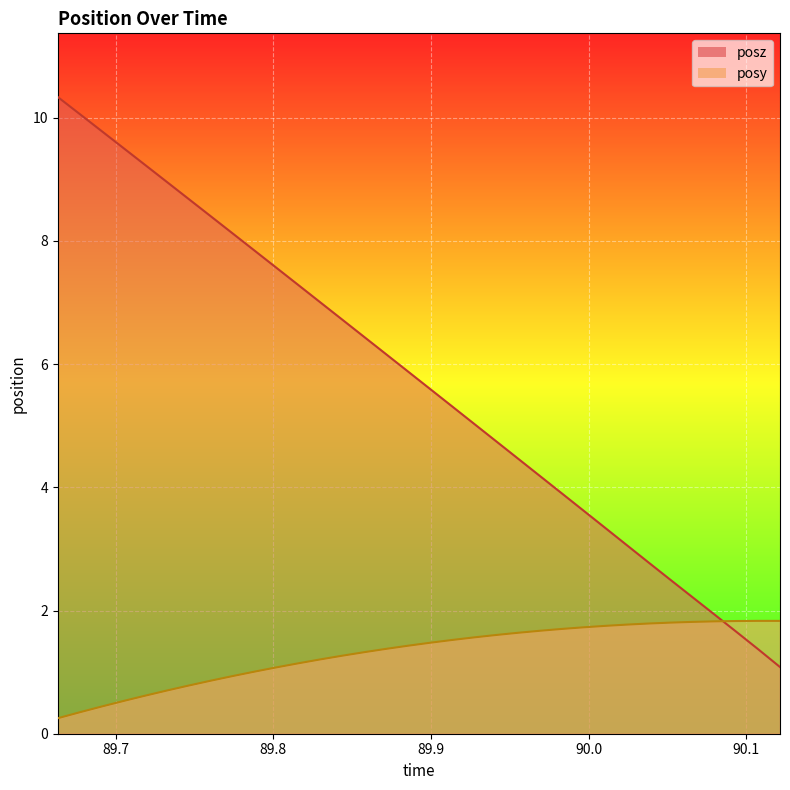

How many values in the posy series are below 1?

9